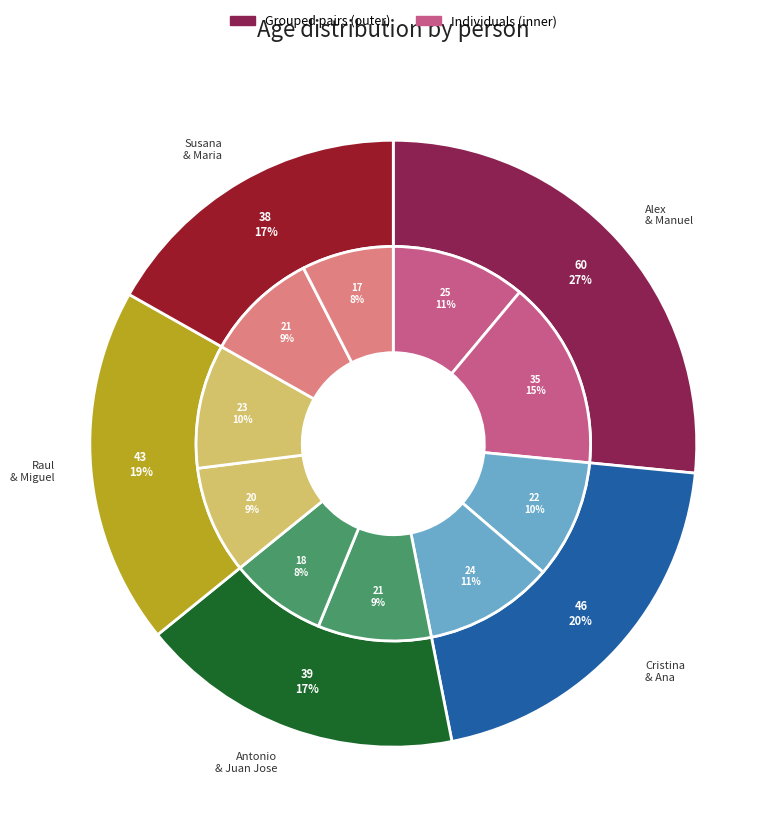

What percentage do Ana and Cristina together represent?

20.4%